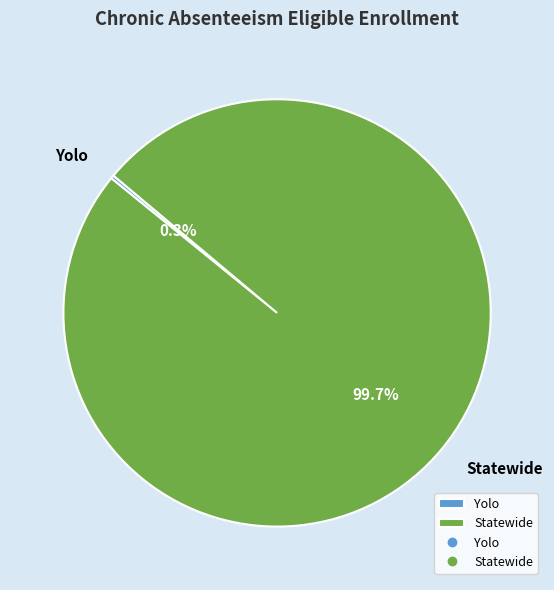

Which category has the biggest portion of the pie?

Statewide